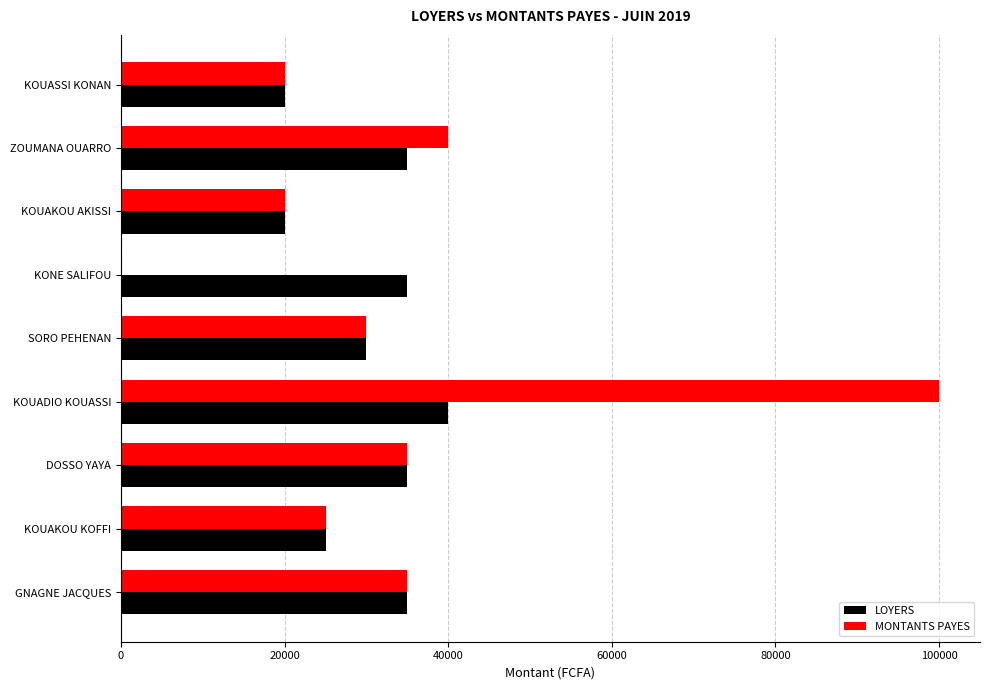

True or false: MONTANTS PAYES has a value of 37105 at KONE SALIFOU.

False